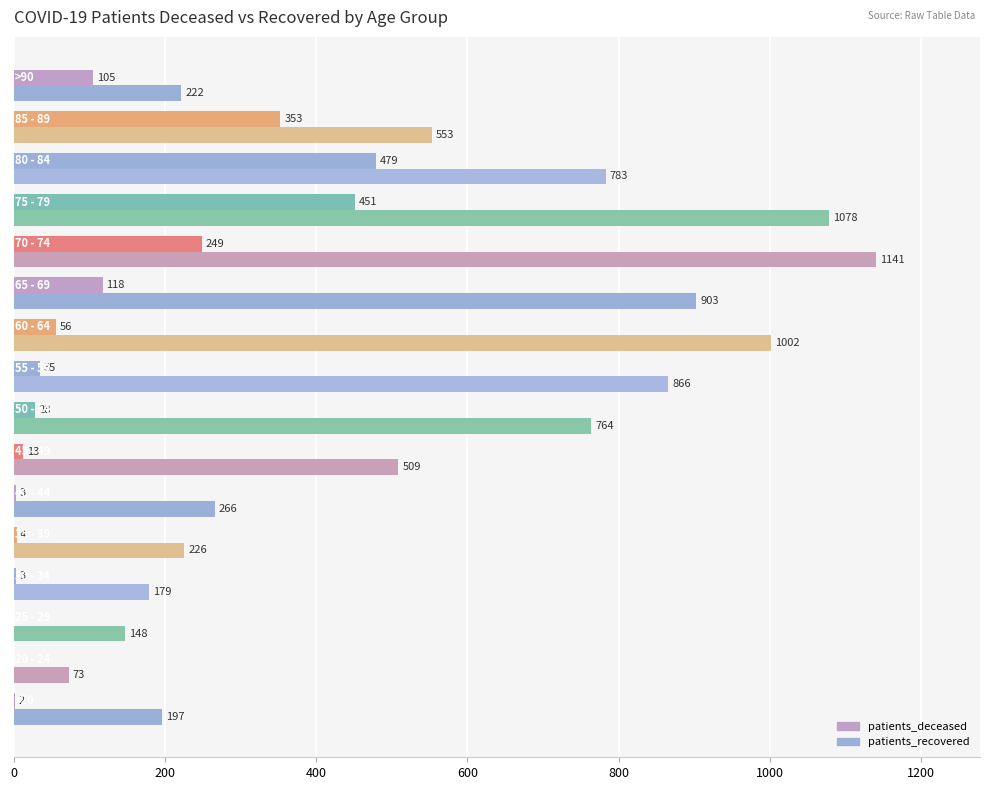

Count the number of categories in the chart.

16